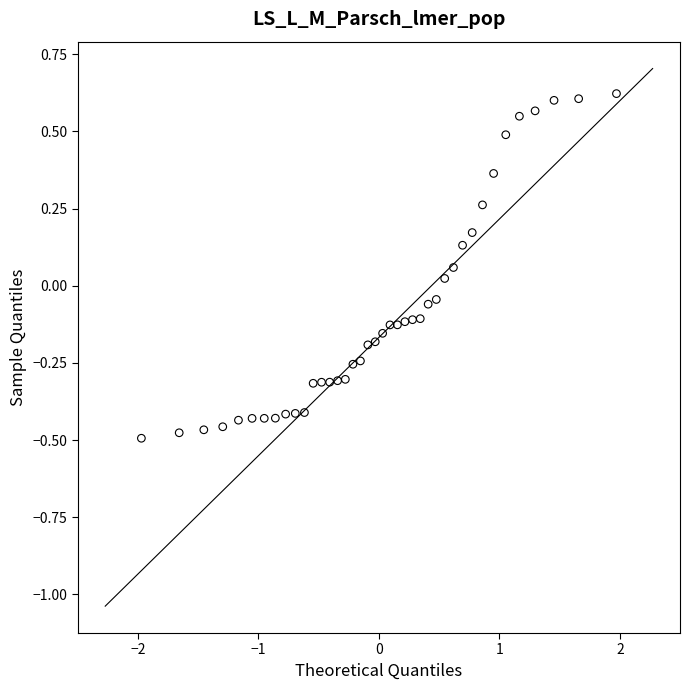

What is the range of X values (max minus min)?

3.9